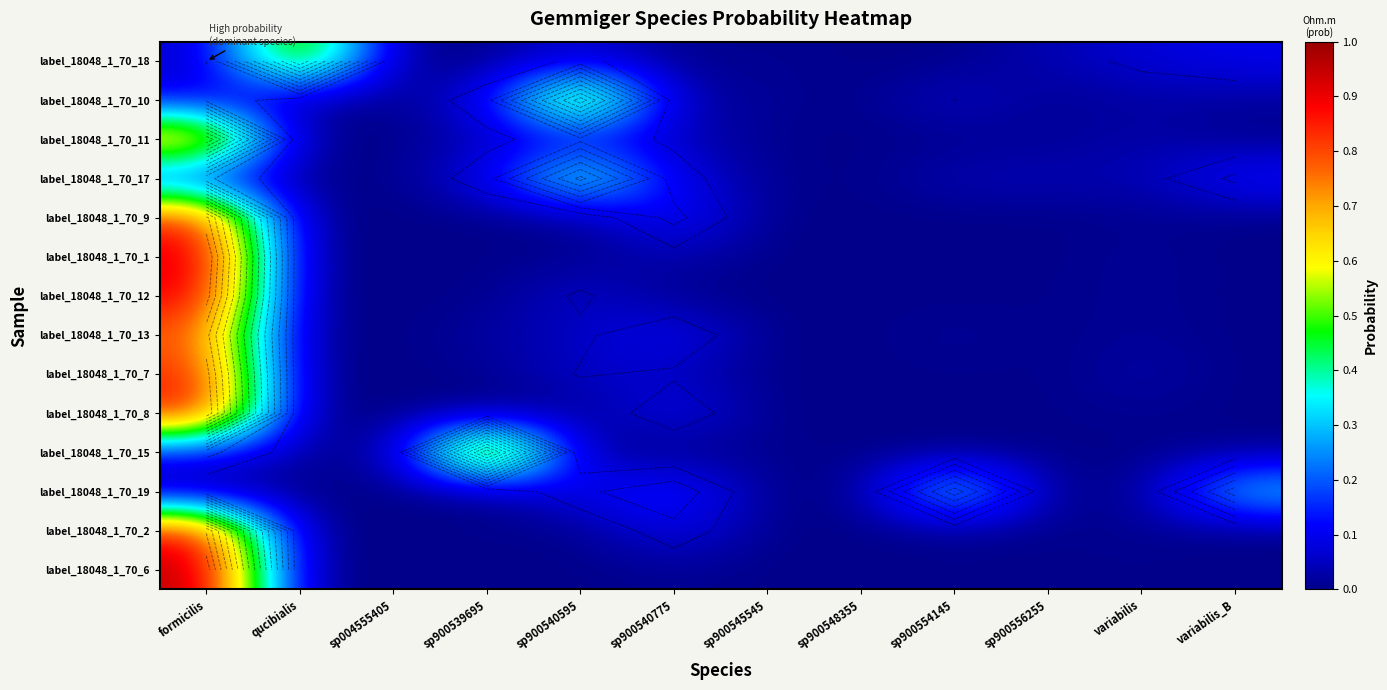

True or false: label_18048_1_70_18 has a value of 0.1 at variabilis.

True